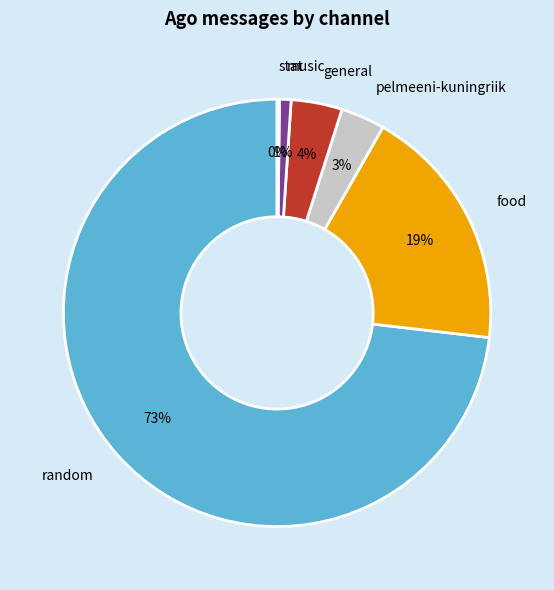

To the nearest percent, what portion does food represent?

19%